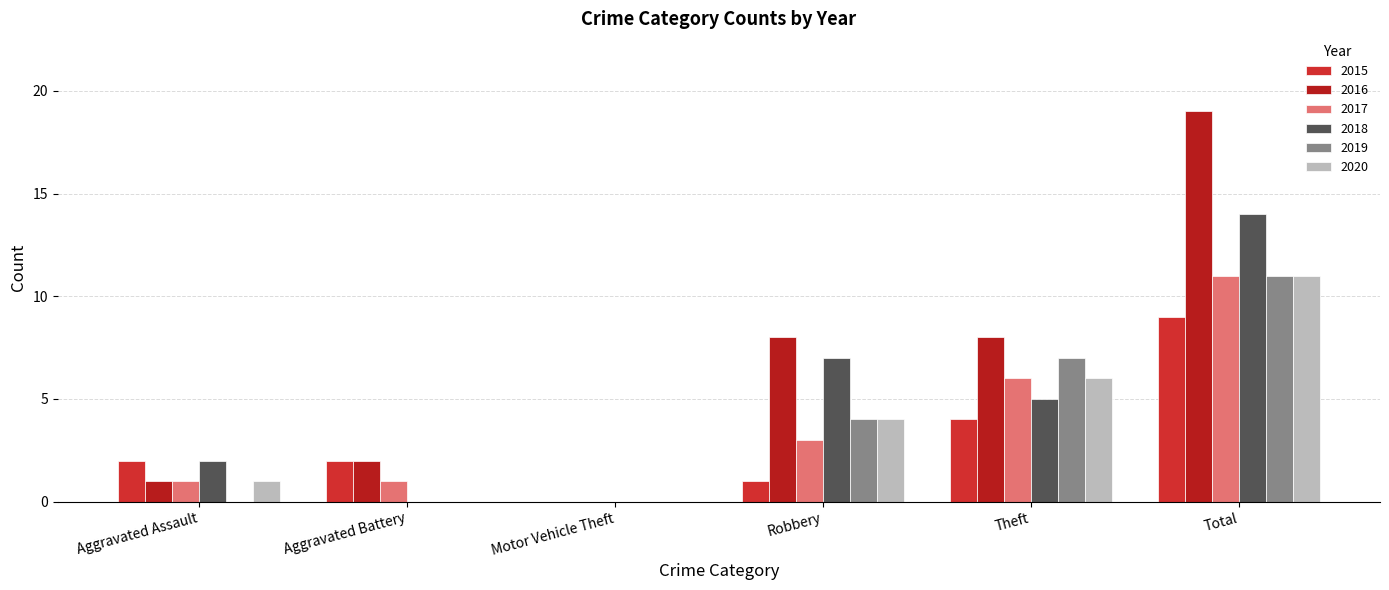

List the series in order of their peak value, lowest first.

2015, 2017, 2019, 2020, 2018, 2016